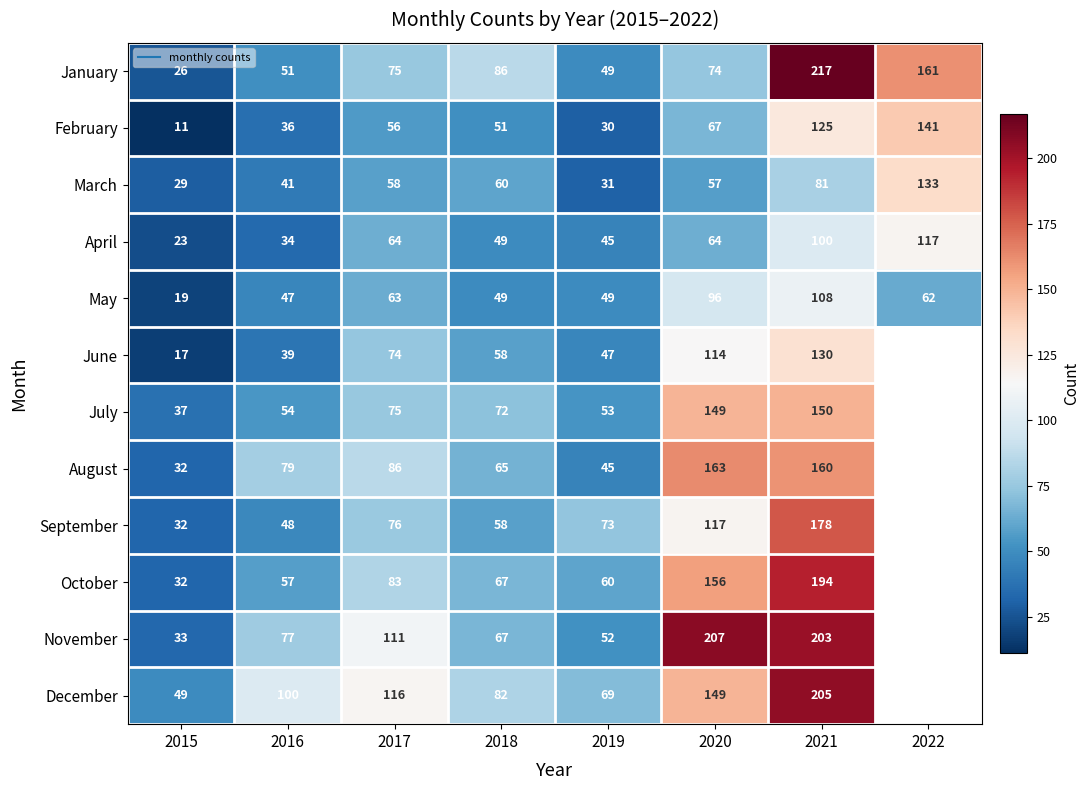

At how many categories does at least one series exceed 159?

3